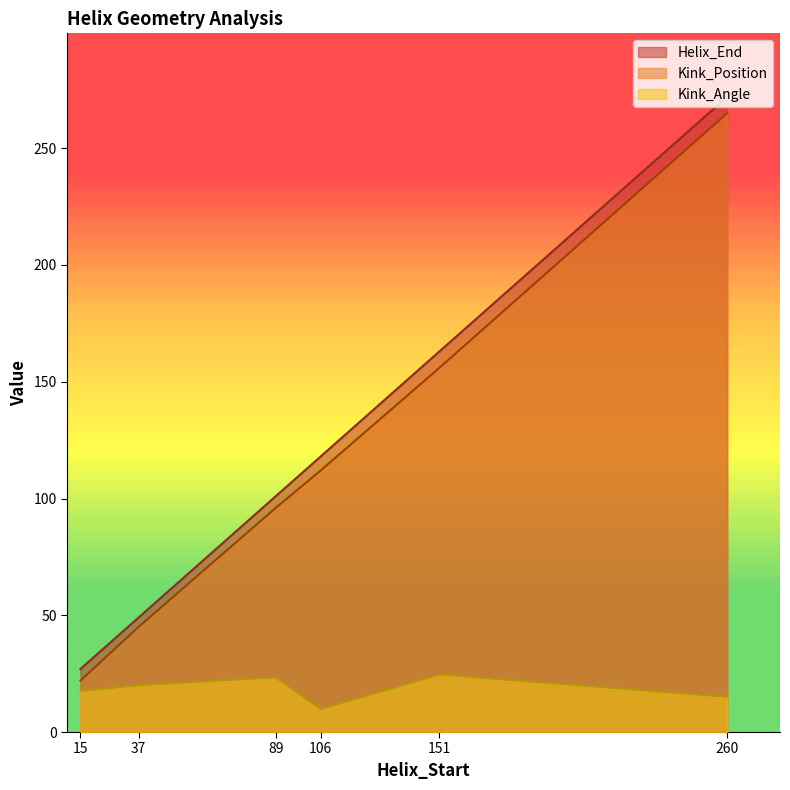

What is the label of the 2nd point from the left?

37